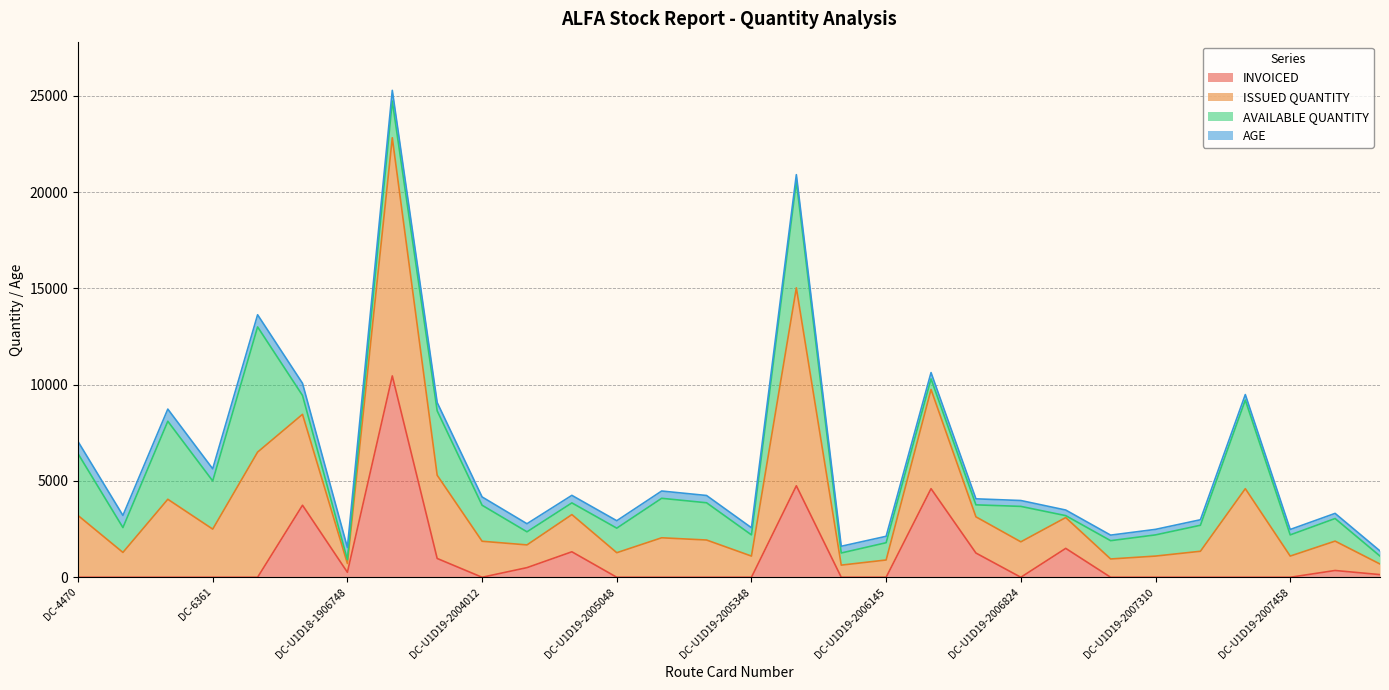

Which series has the widest spread of values?

ISSUED QUANTITY